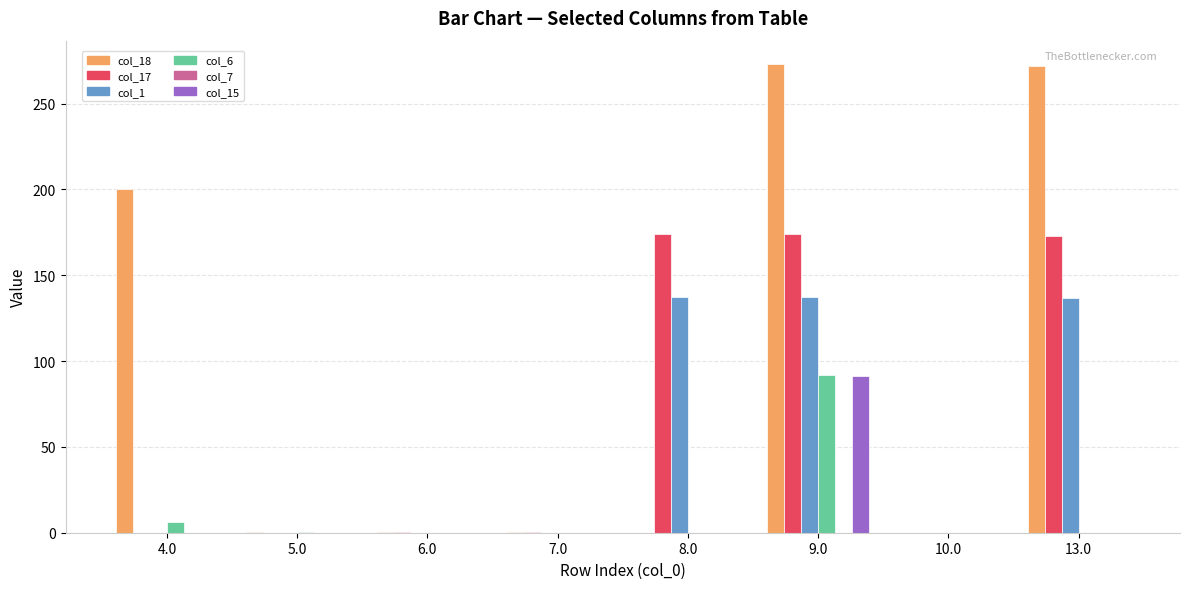

What is the maximum value shown in the chart?

273.0